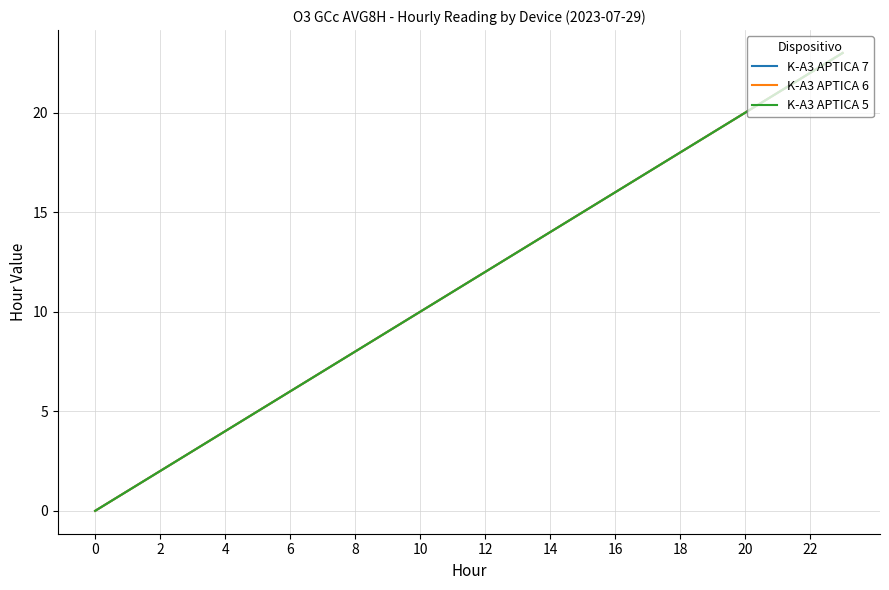

True or false: K-A3 APTICA 7 and K-A3 APTICA 6 intersect in this chart.

False